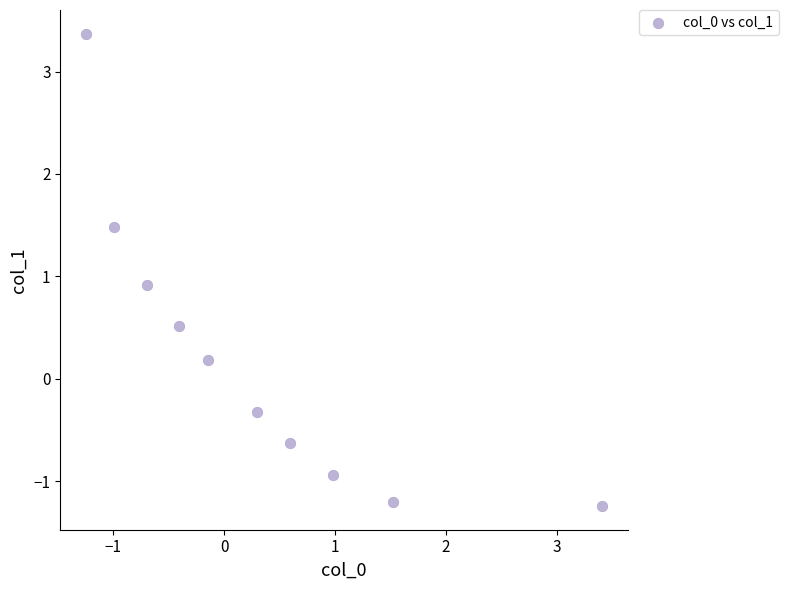

What Y value in the scatter plot is closest to 1?

0.9